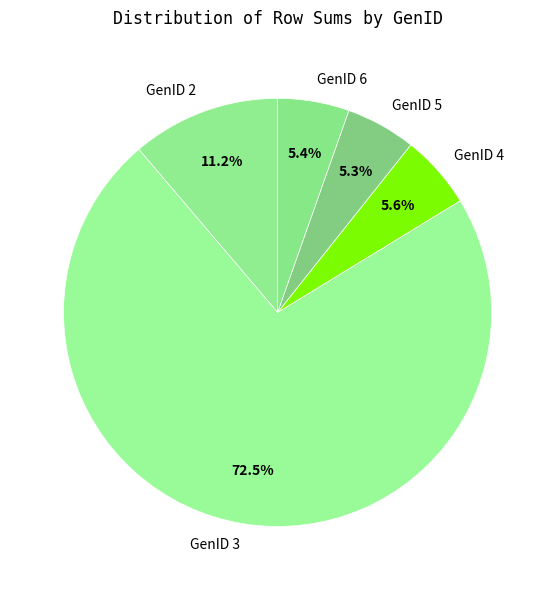

Which slice is the largest?

GenID 3